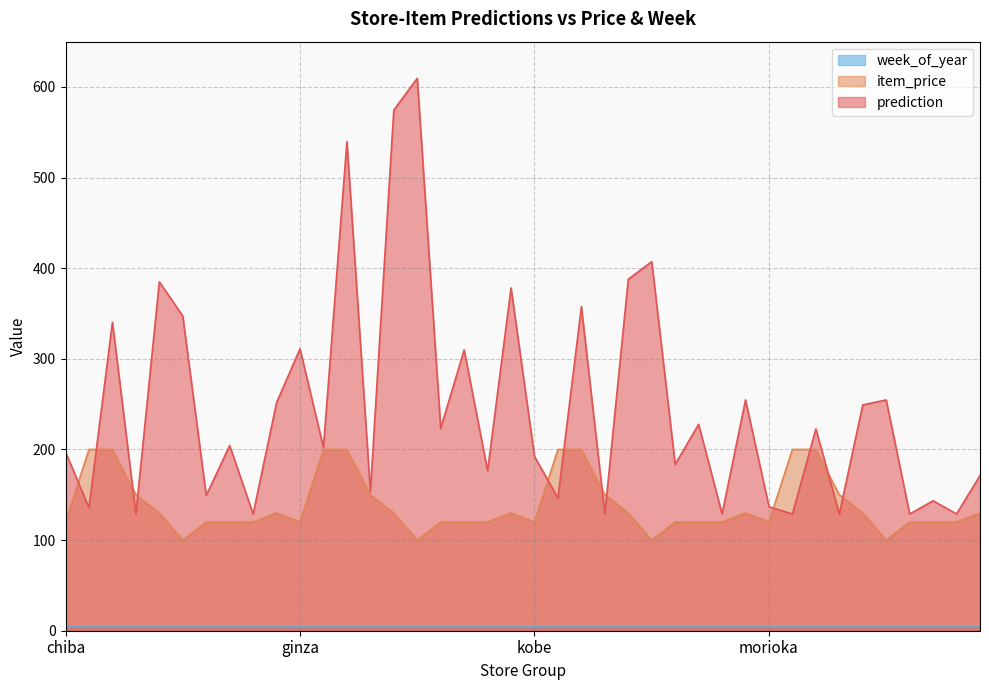

Which series has the largest range (max minus min)?

prediction